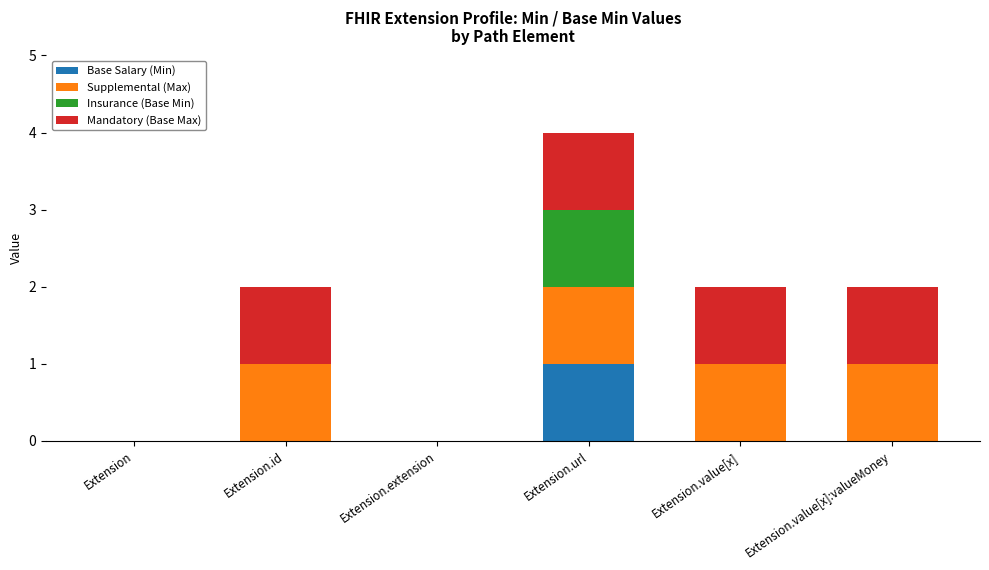

At which category is the sum across all series the highest?

Extension.url